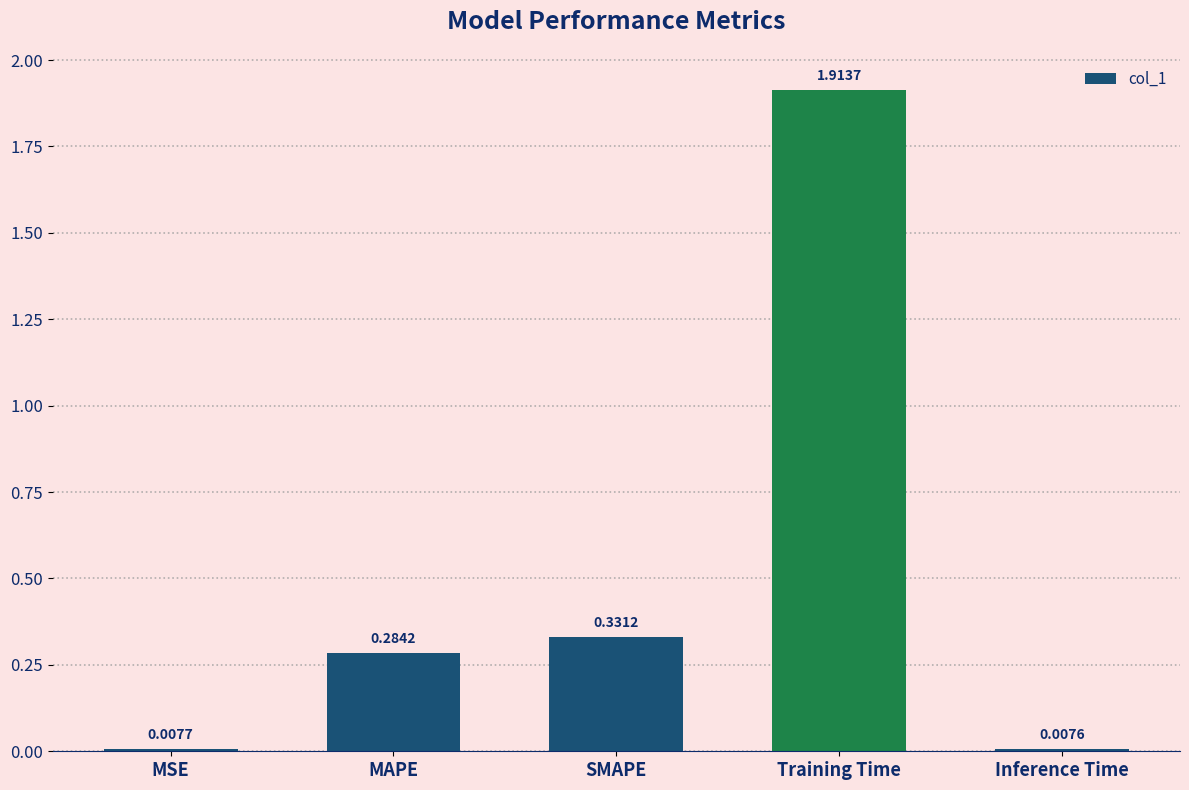

Rank the categories by value from highest to lowest.

Training Time, SMAPE, MAPE, MSE, Inference Time